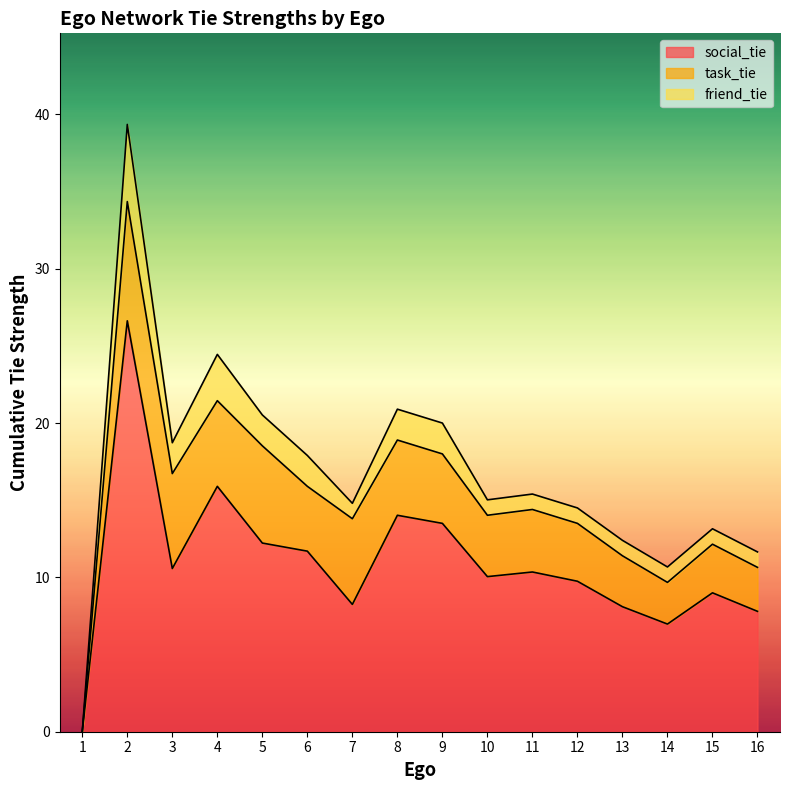

True or false: task_tie has more than 0 points higher than both neighbors.

True